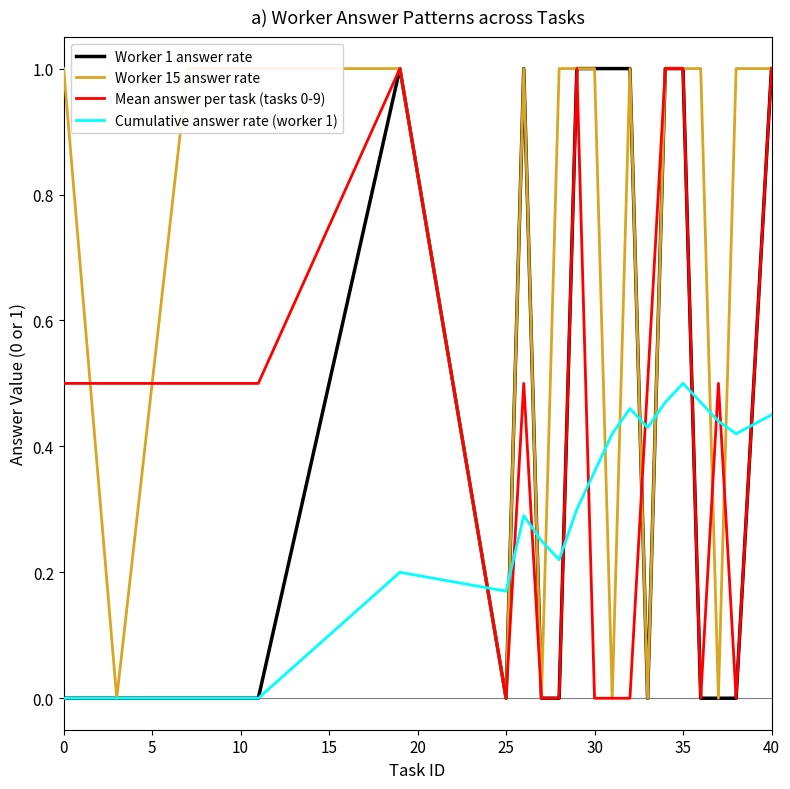

What is the difference between the second highest and second lowest values in the Worker 1 answer rate series?

1.0